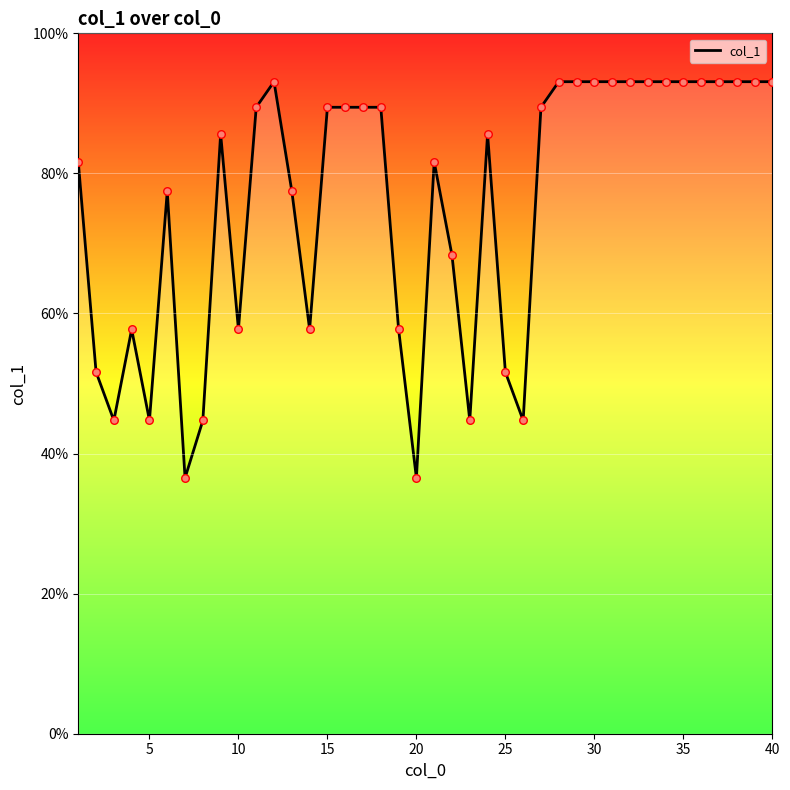

What is the difference between the maximum and minimum values?

56.6